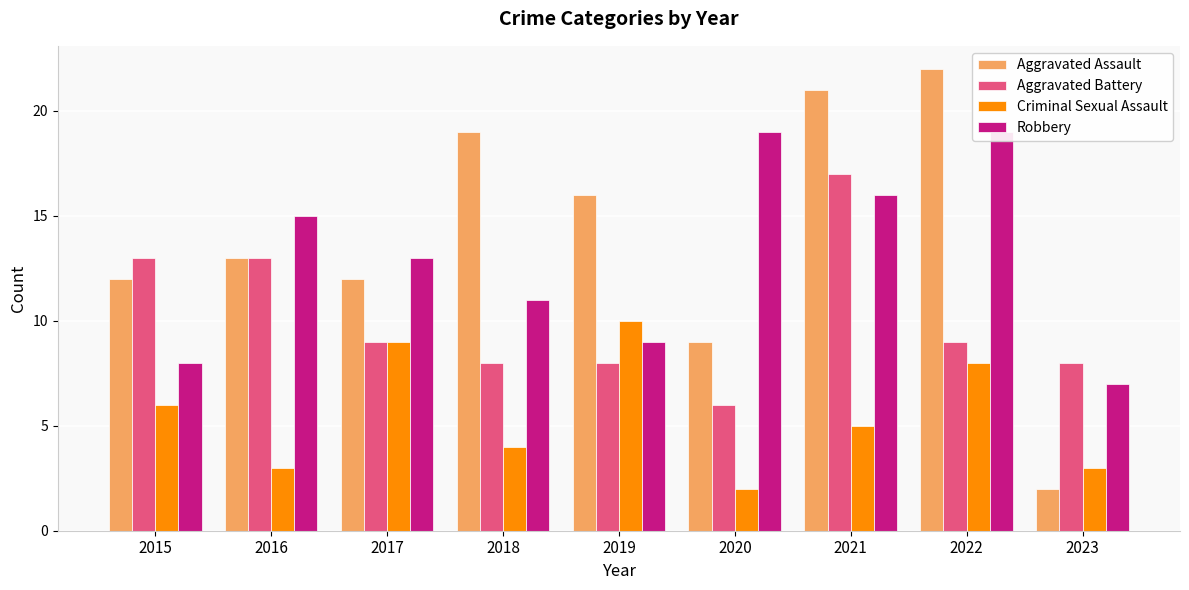

What is the difference between the highest and lowest values at 2021?

16